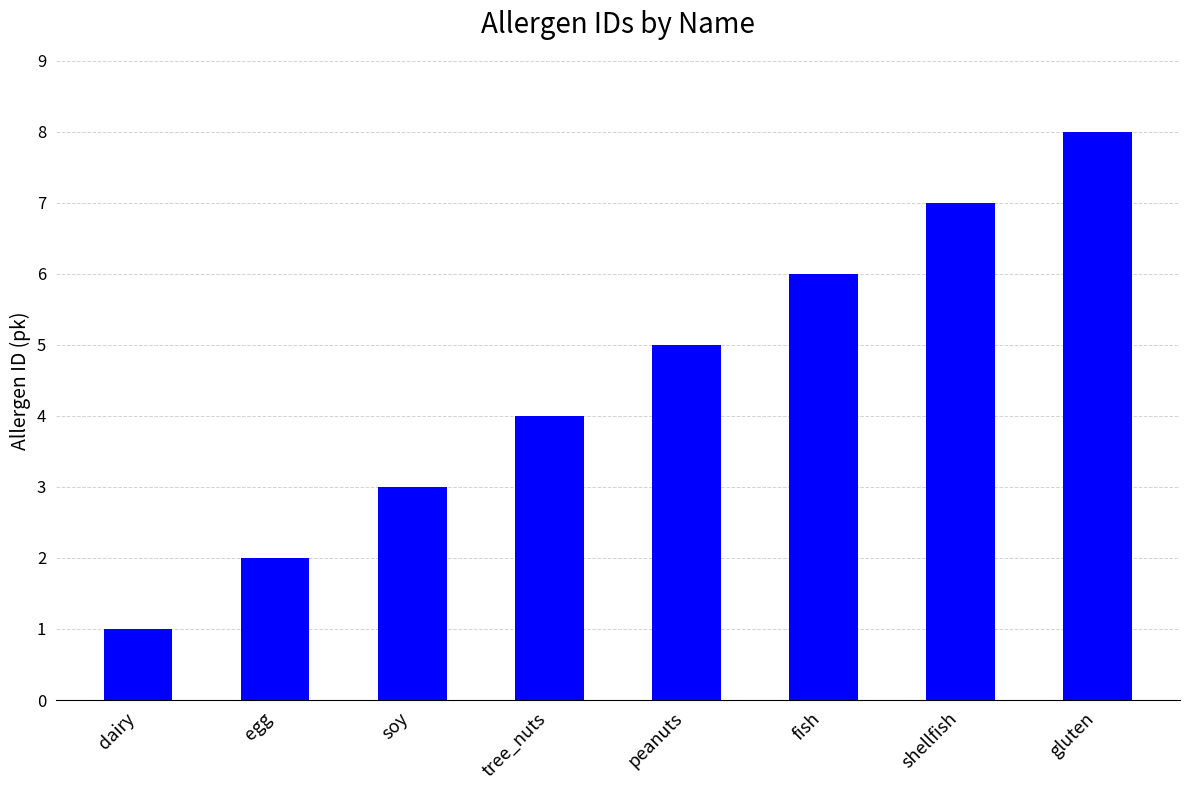

What is the smallest value displayed?

1